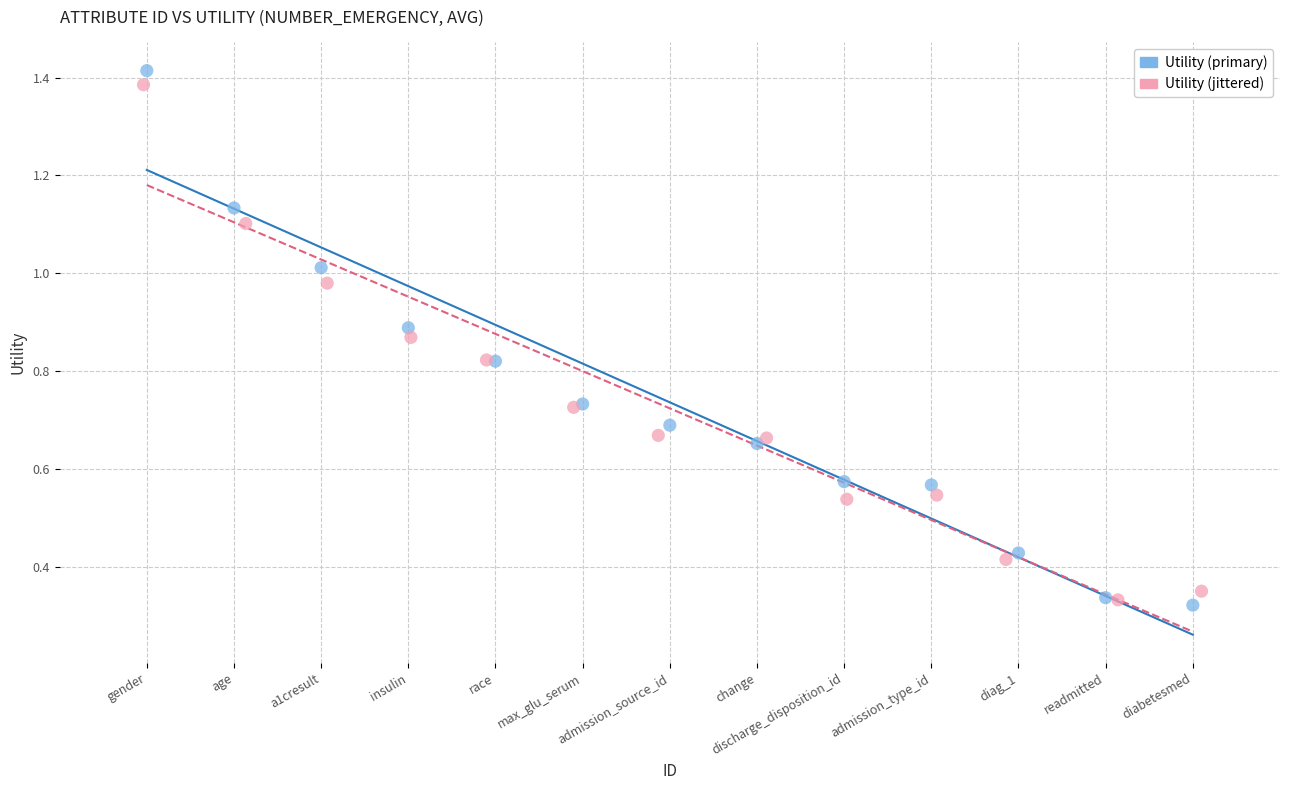

Which series contains the highest Y value?

Utility (primary)